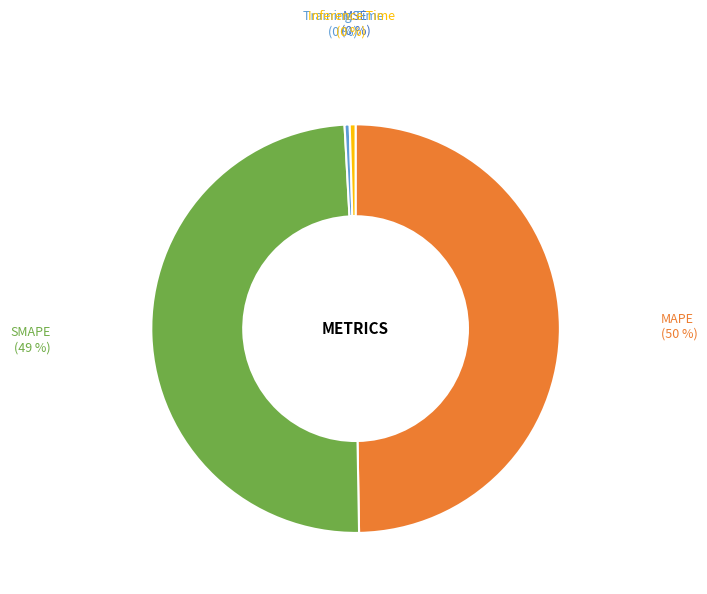

What is the smallest slice in the pie chart?

MSE